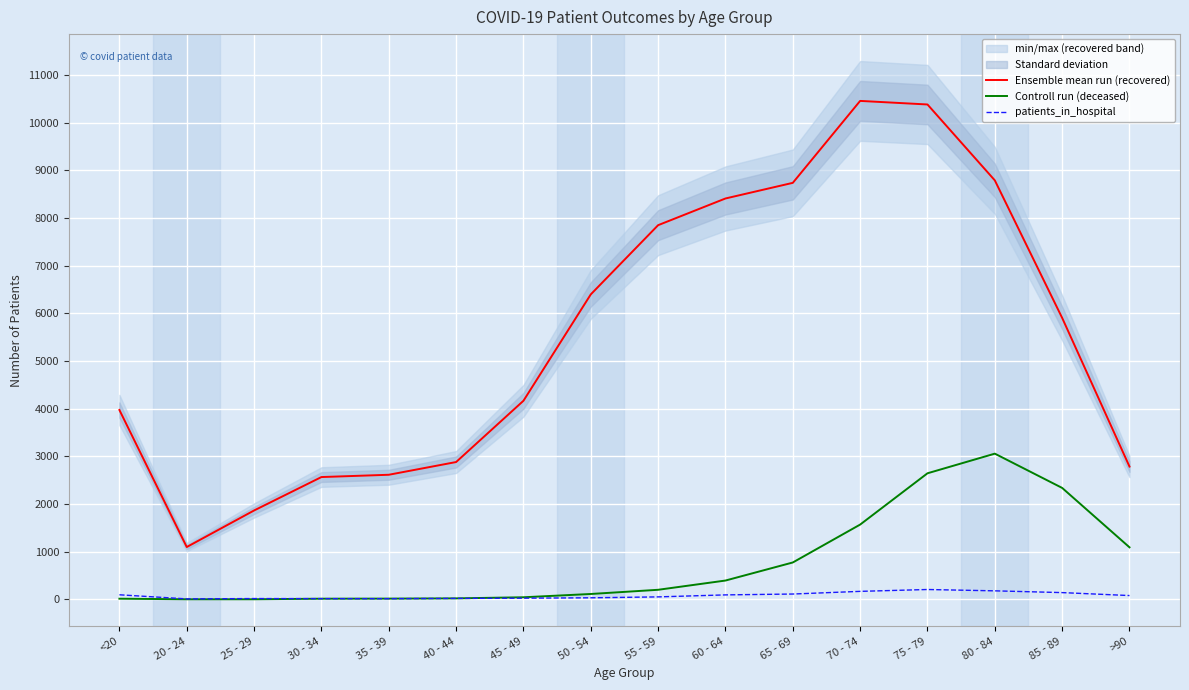

Does the chart display data point markers on the line(s)?

No